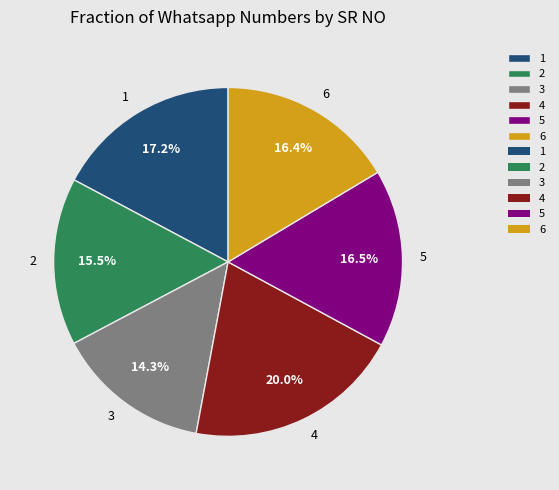

Between 5 and 4, which is larger?

4